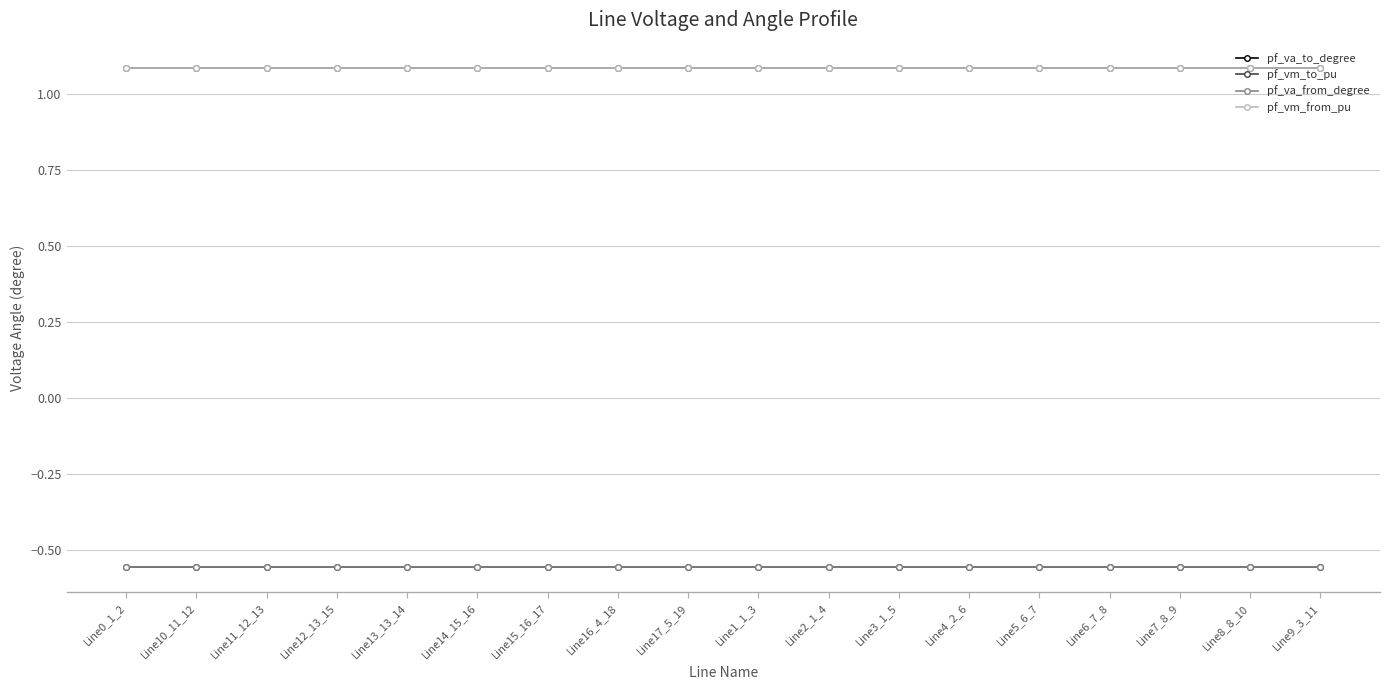

True or false: pf_vm_to_pu and pf_va_to_degree intersect in this chart.

False